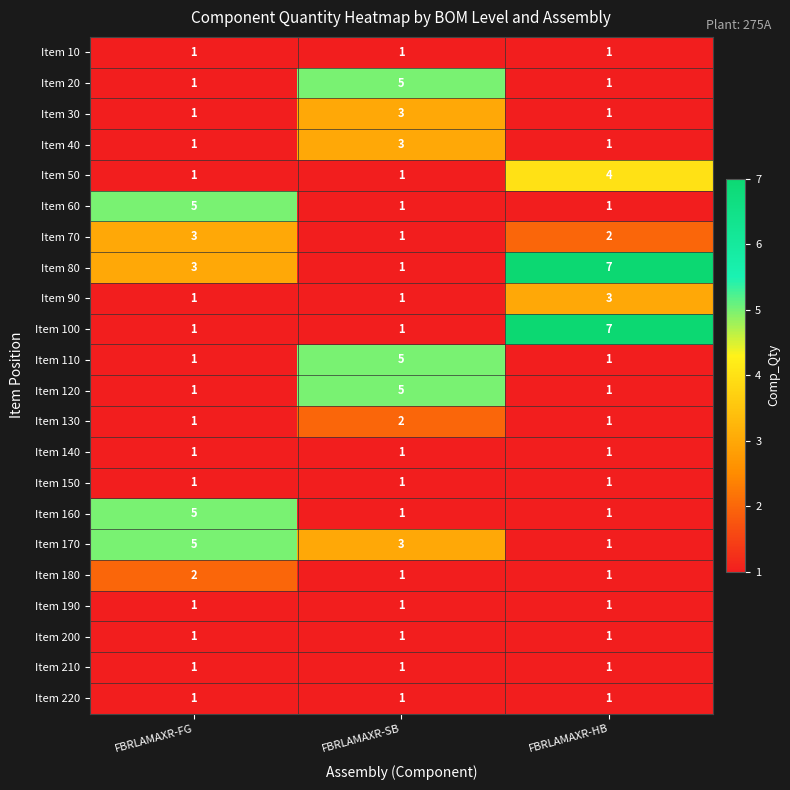

What is the spread (max minus min) of values at FBRLAMAXR-SB?

4